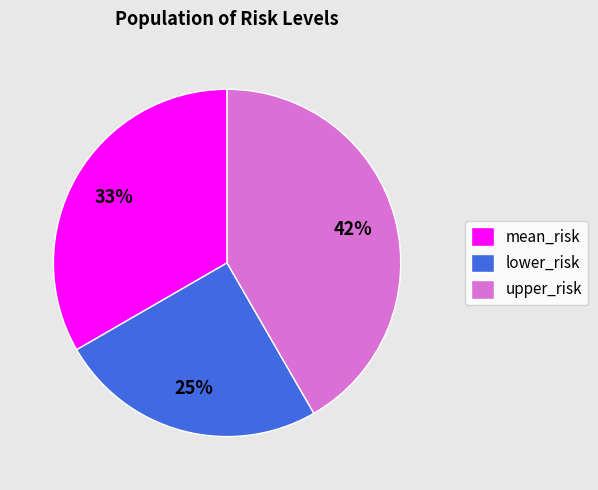

Count the number of slices in the pie.

3